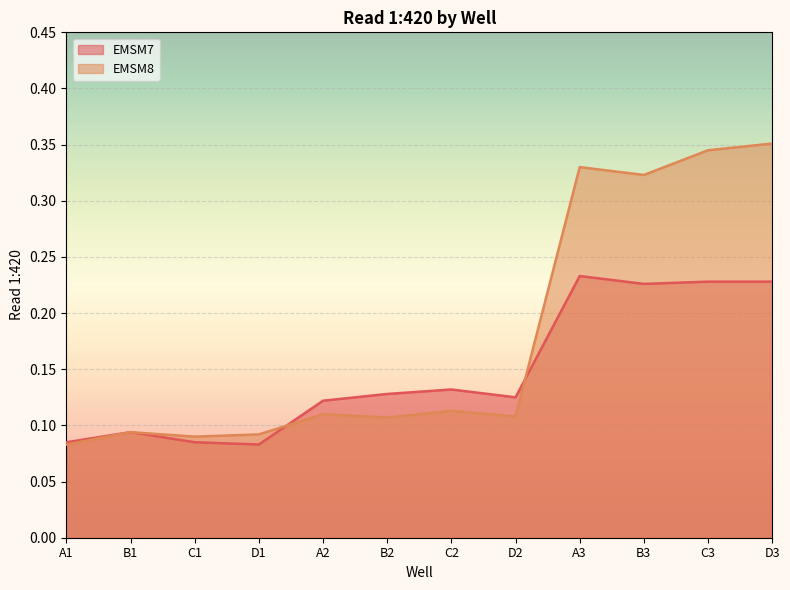

What is the label of the 7th point from the left?

C2